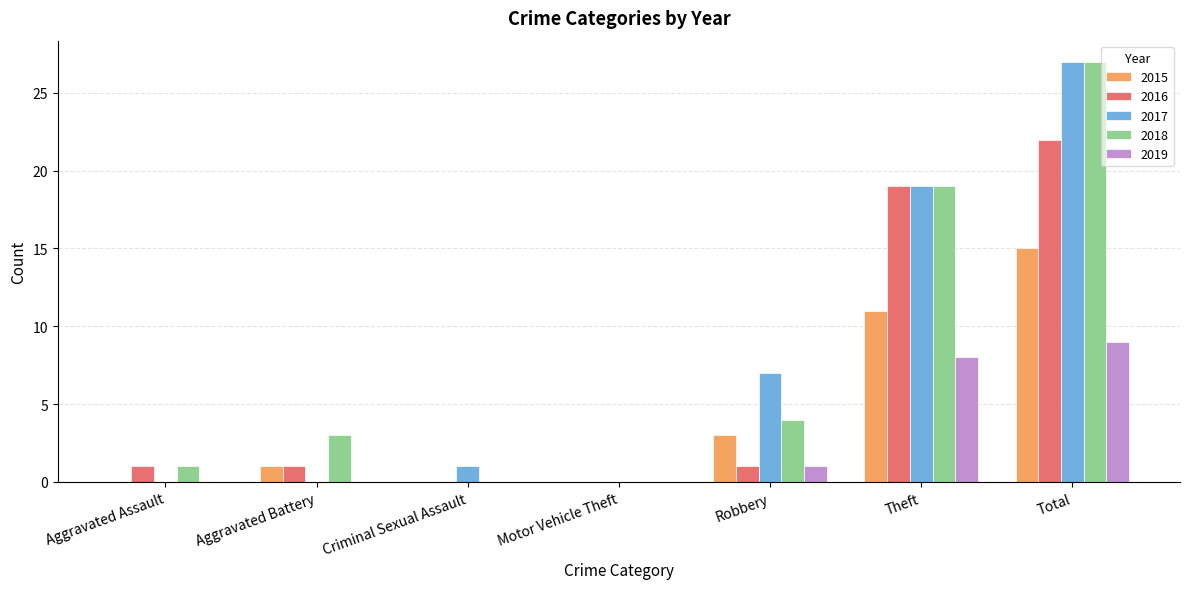

What is the maximum value for 2016?

22